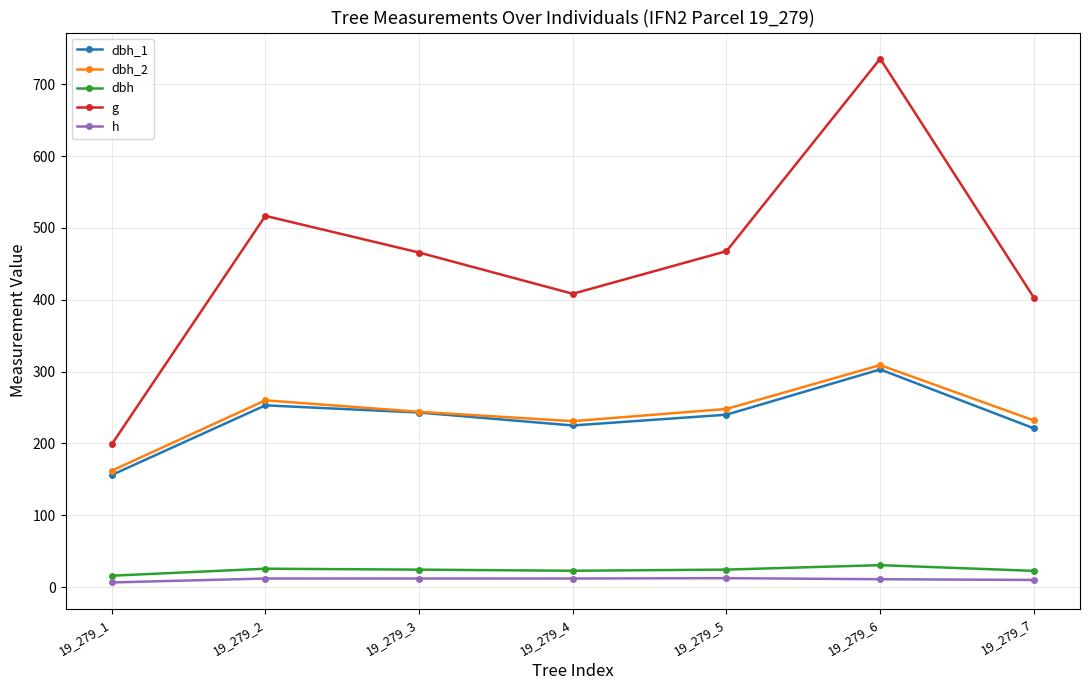

Is the value of g at 19_279_3 greater than the value of dbh_1 at 19_279_7?

Yes